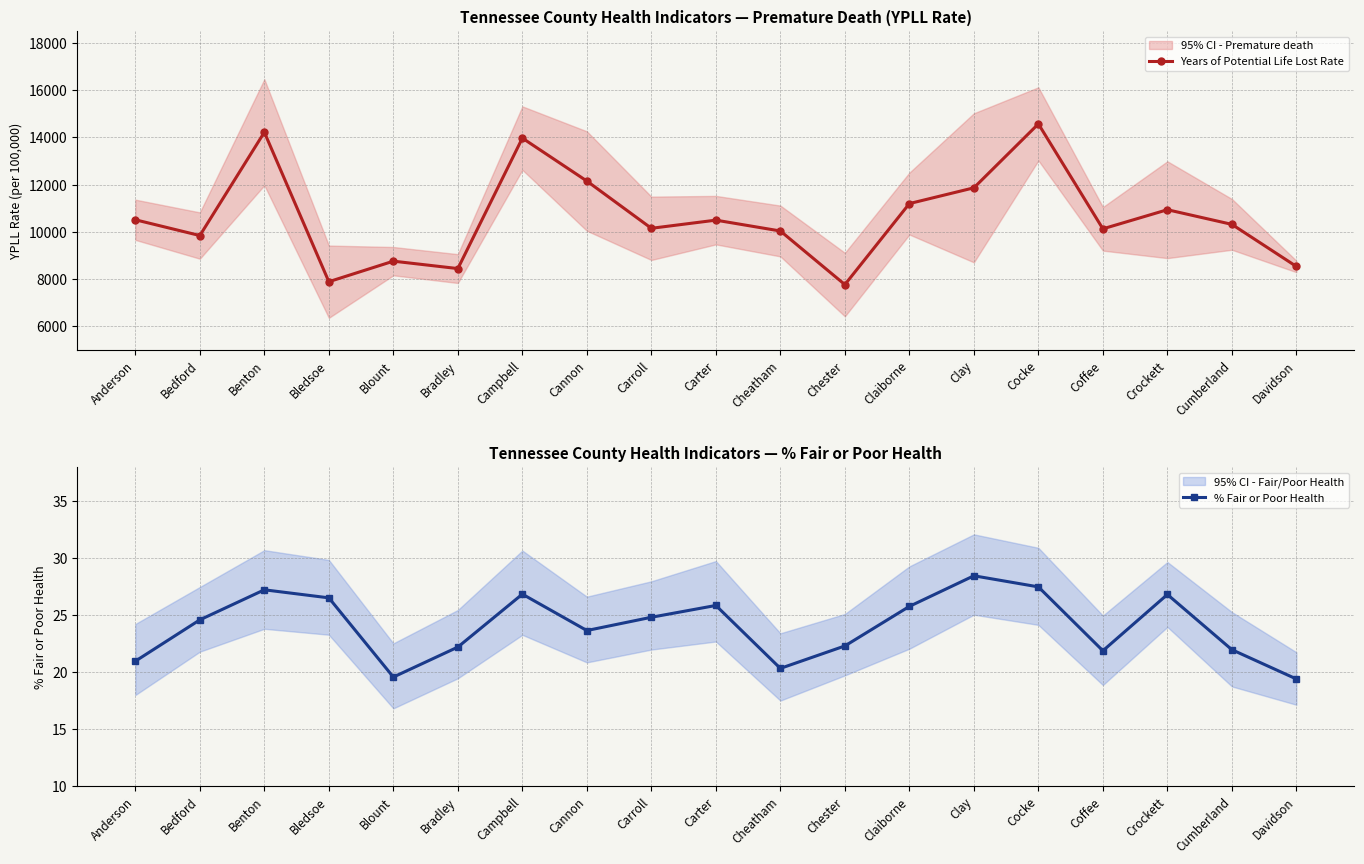

Which series has the largest total across all categories?

Years of Potential Life Lost Rate